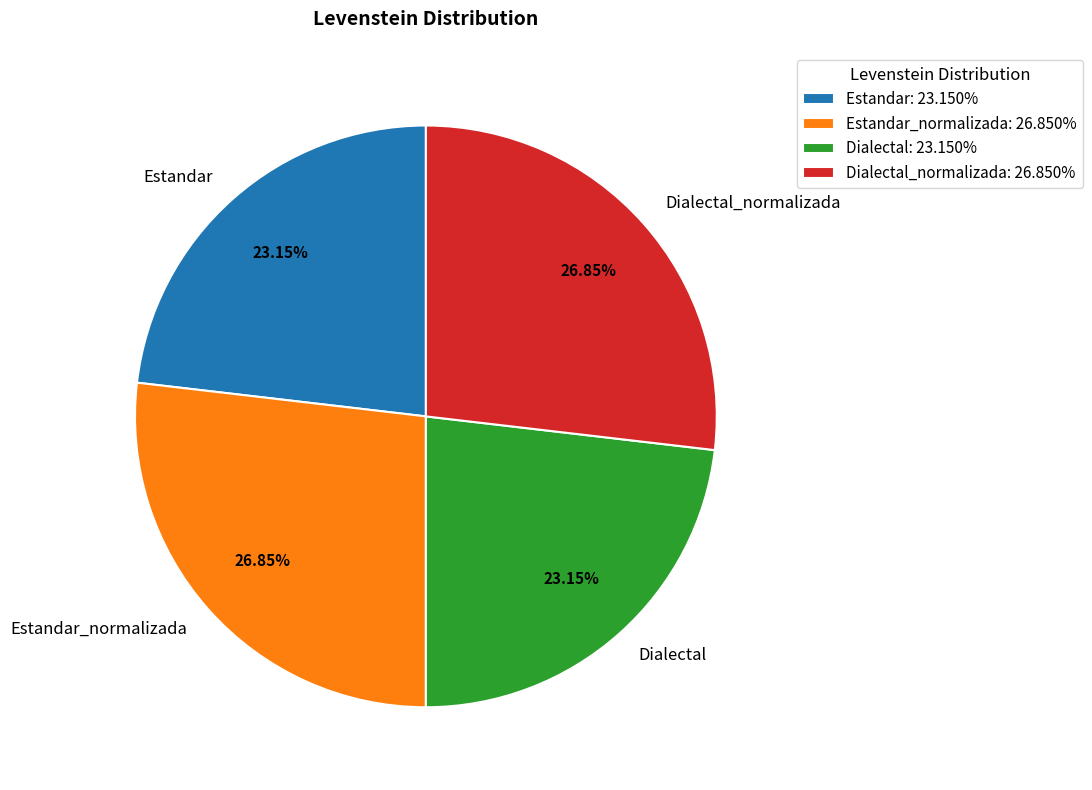

Is Dialectal_normalizada the majority of the pie?

No